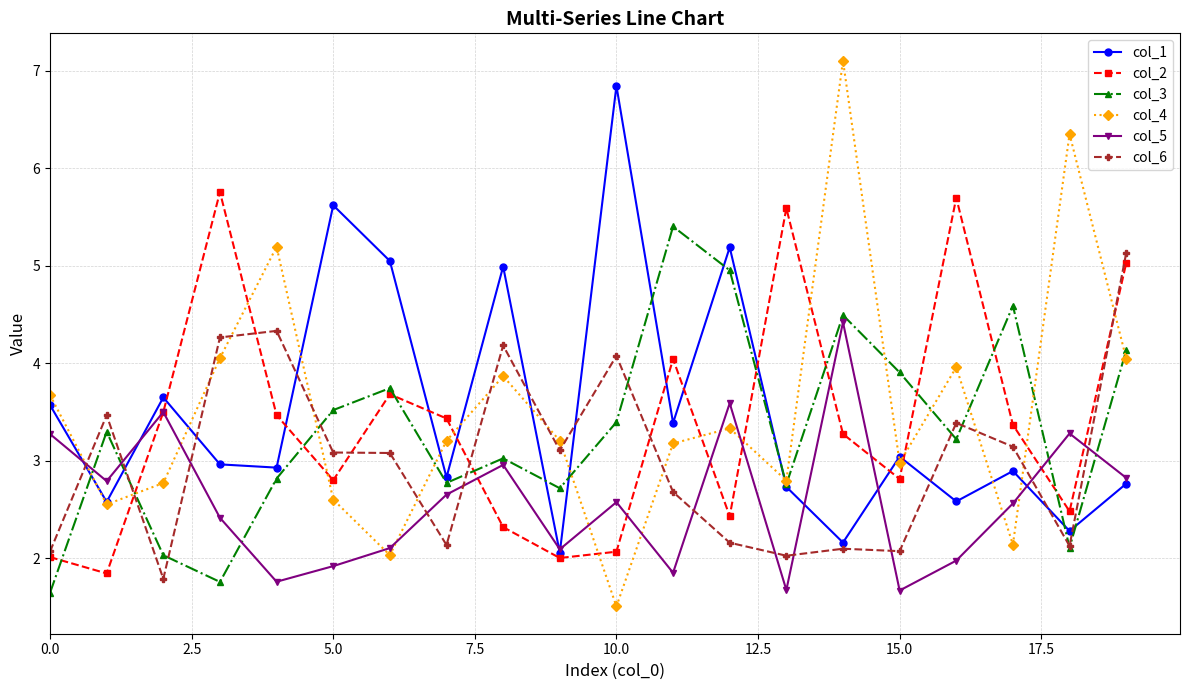

True or false: col_6 and col_4 cross at least once.

True